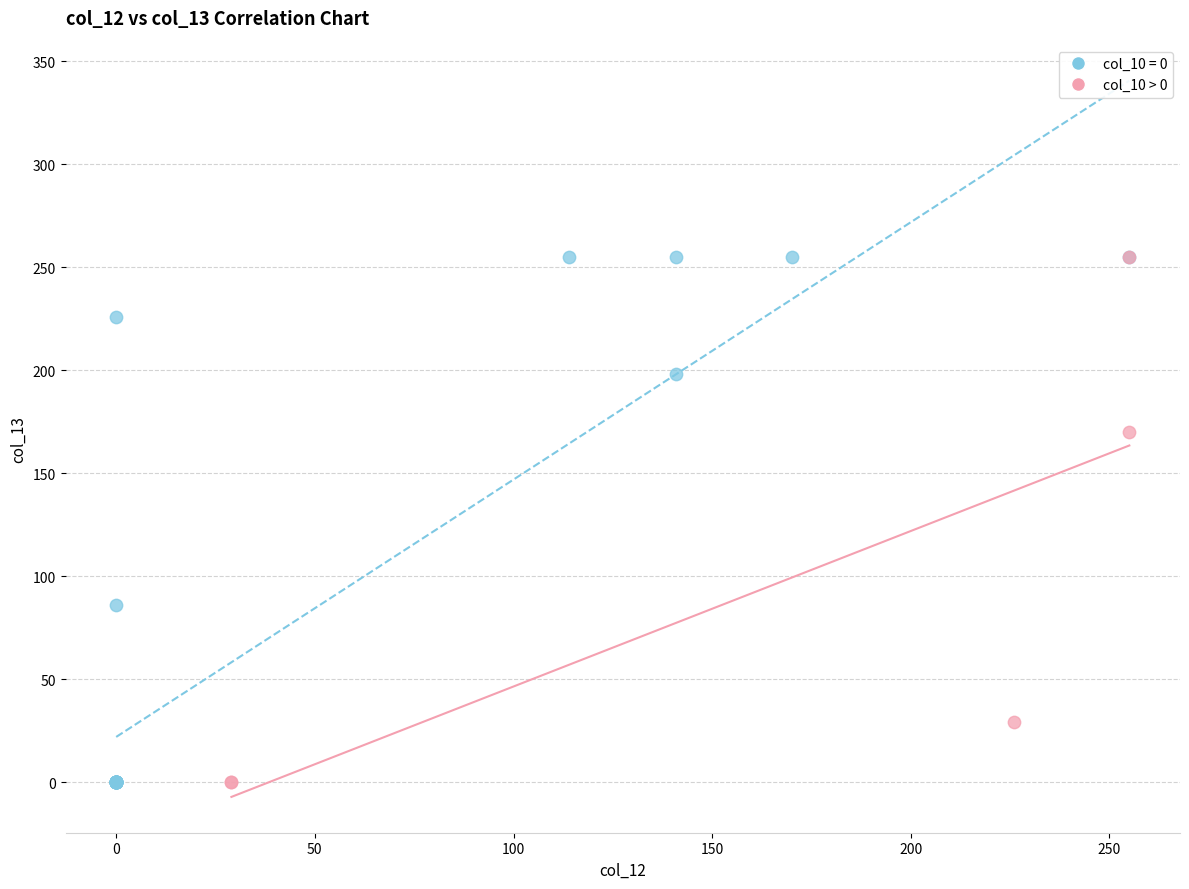

What are all the series names shown in the legend?

col_10 = 0, col_10 > 0